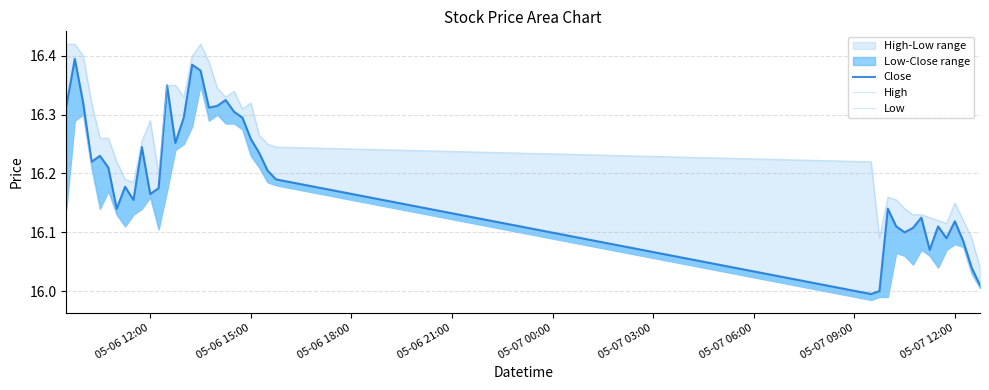

List the series in order of their overall mean, lowest first.

Low, Close, High